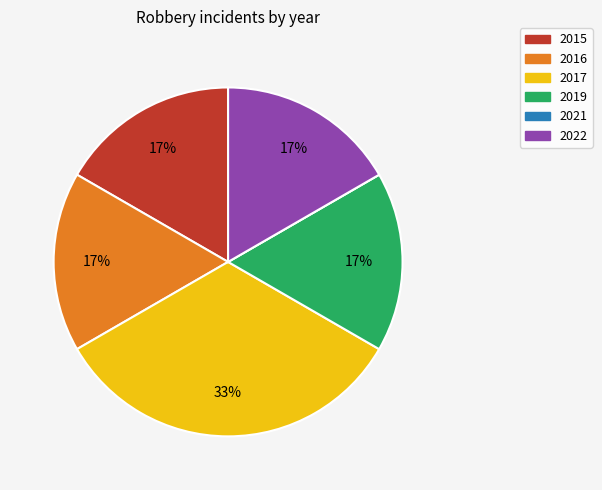

What is the ratio of the value at 2019 to the value at 2016?

1.0